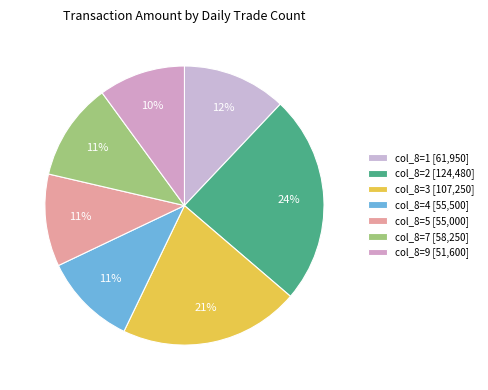

Count the number of slices in the pie.

7